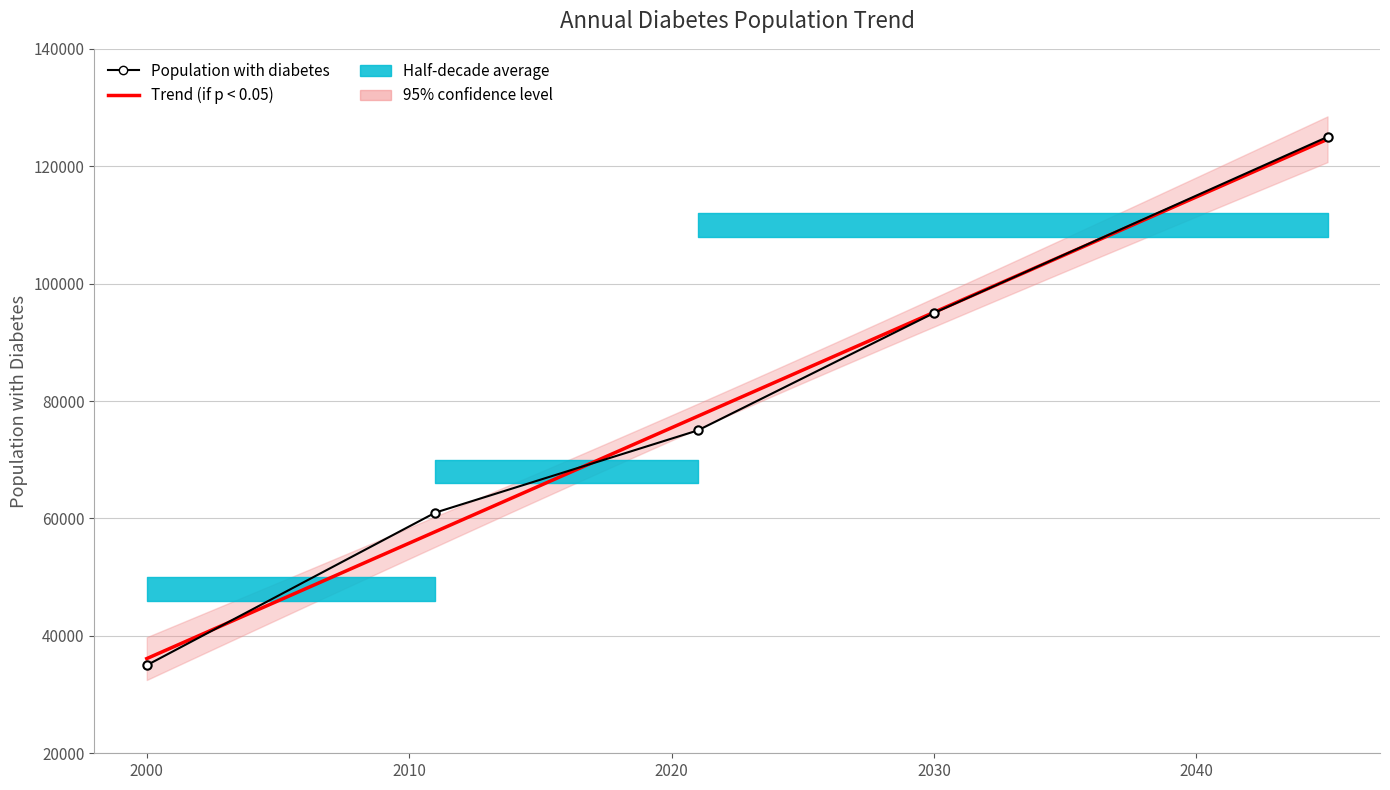

How many categories are shown in the chart?

5